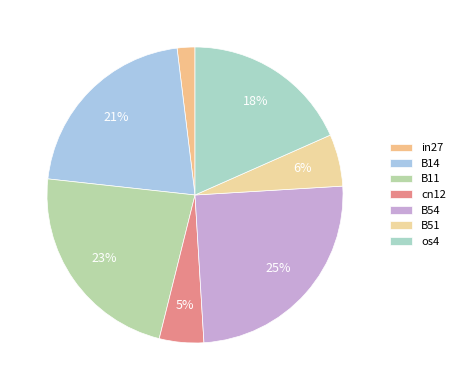

How many segments does this pie chart have?

7